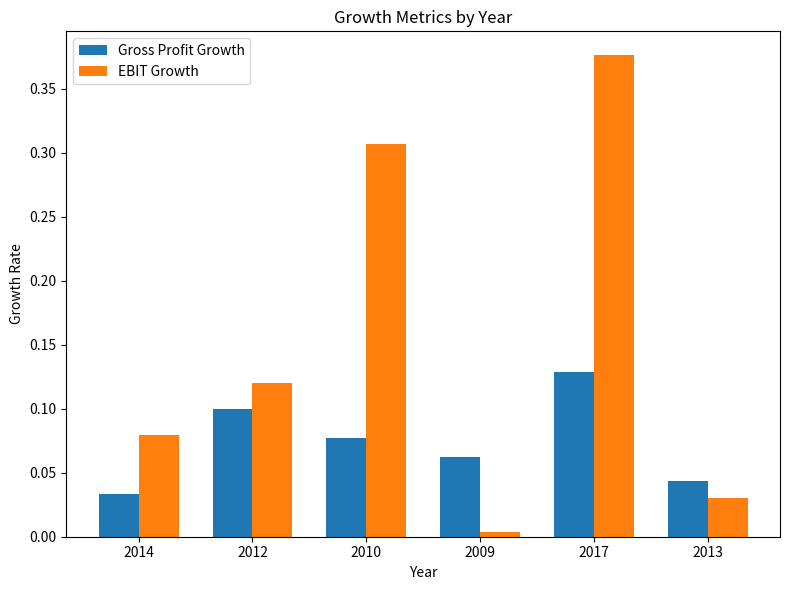

List the labels in order of Gross Profit Growth value, largest first.

2017, 2012, 2010, 2009, 2013, 2014